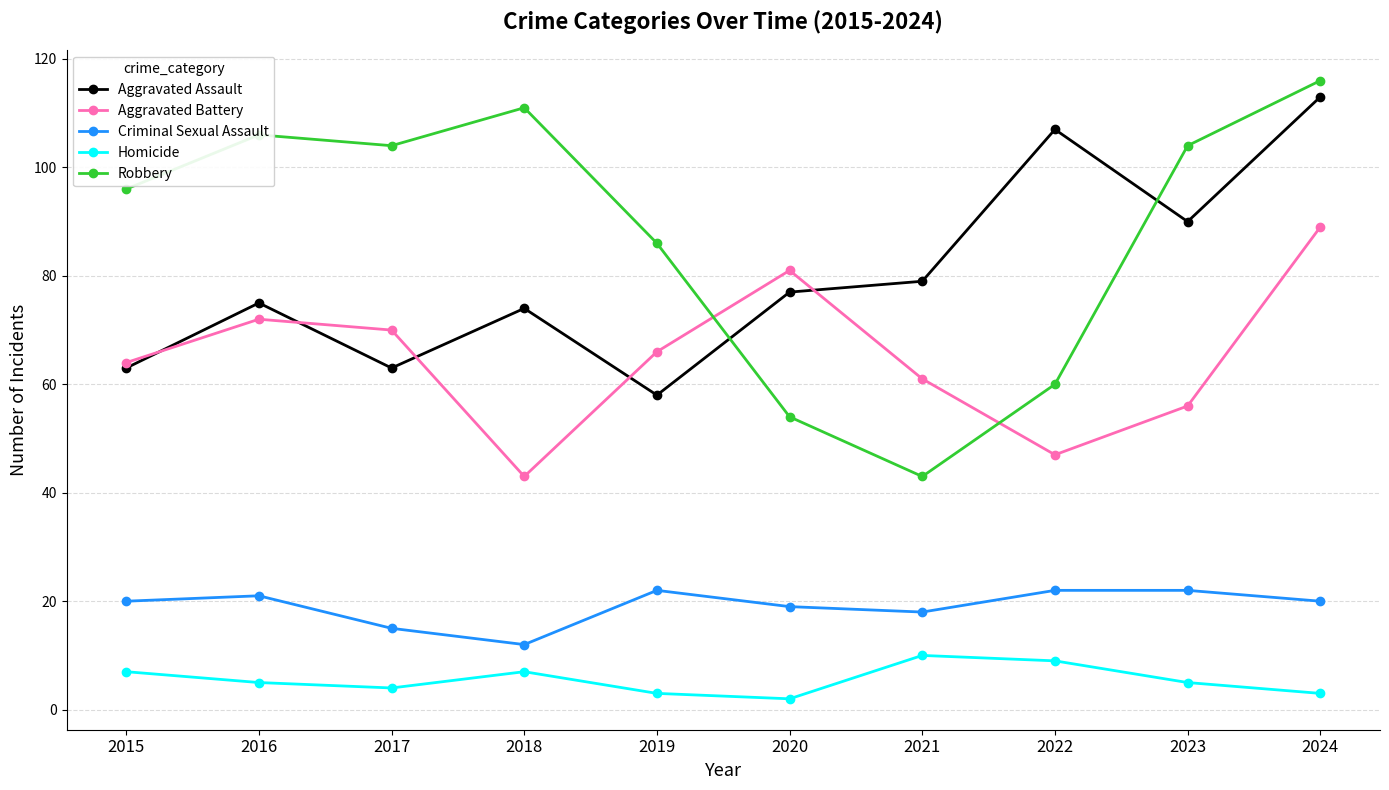

True or false: Aggravated Assault and Criminal Sexual Assault cross at least once.

False